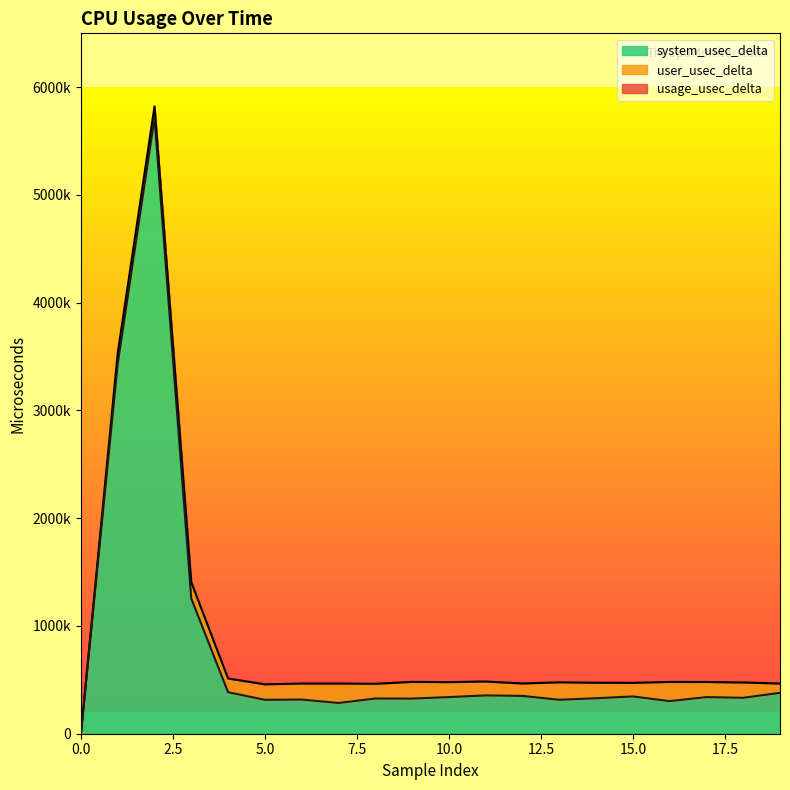

True or false: system_usec_delta and usage_usec_delta intersect in this chart.

False